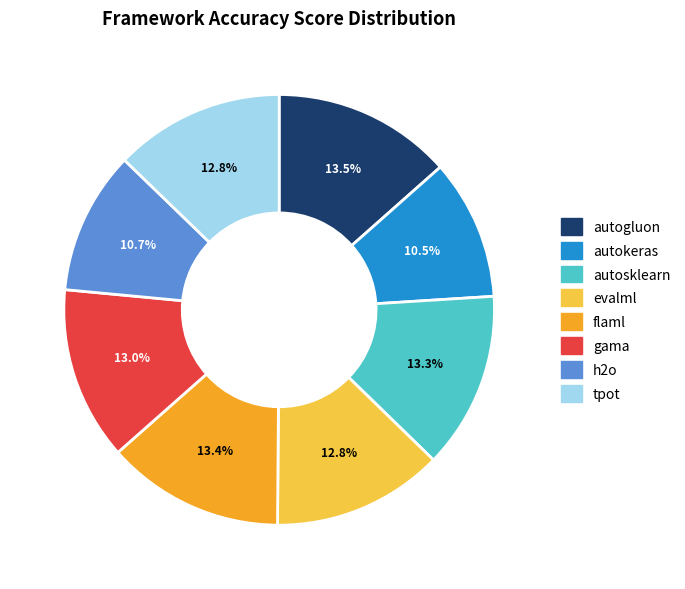

To the nearest percent, what portion does flaml represent?

13%